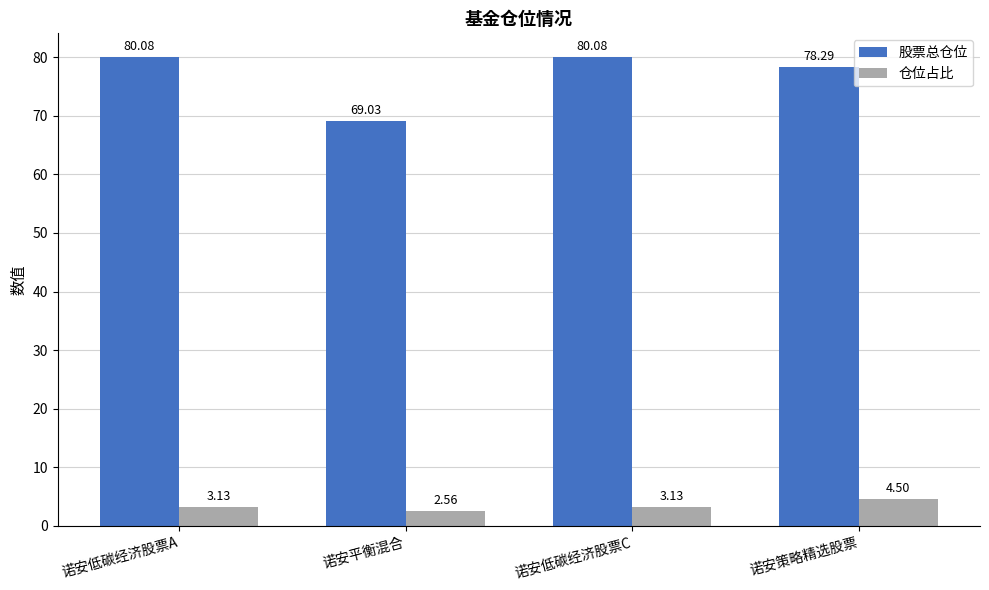

What is the approximate value of 股票总仓位 at 诺安低碳经济股票A?

80.1